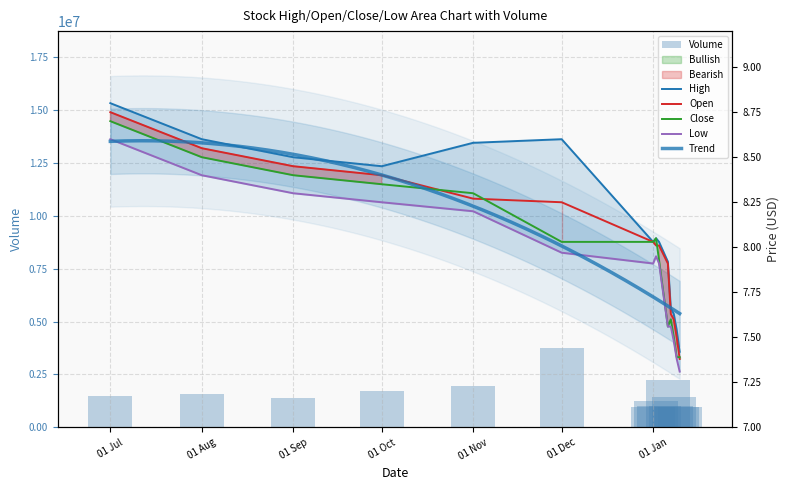

Between 01 Jan and 01 Jul, which is larger?

01 Jul